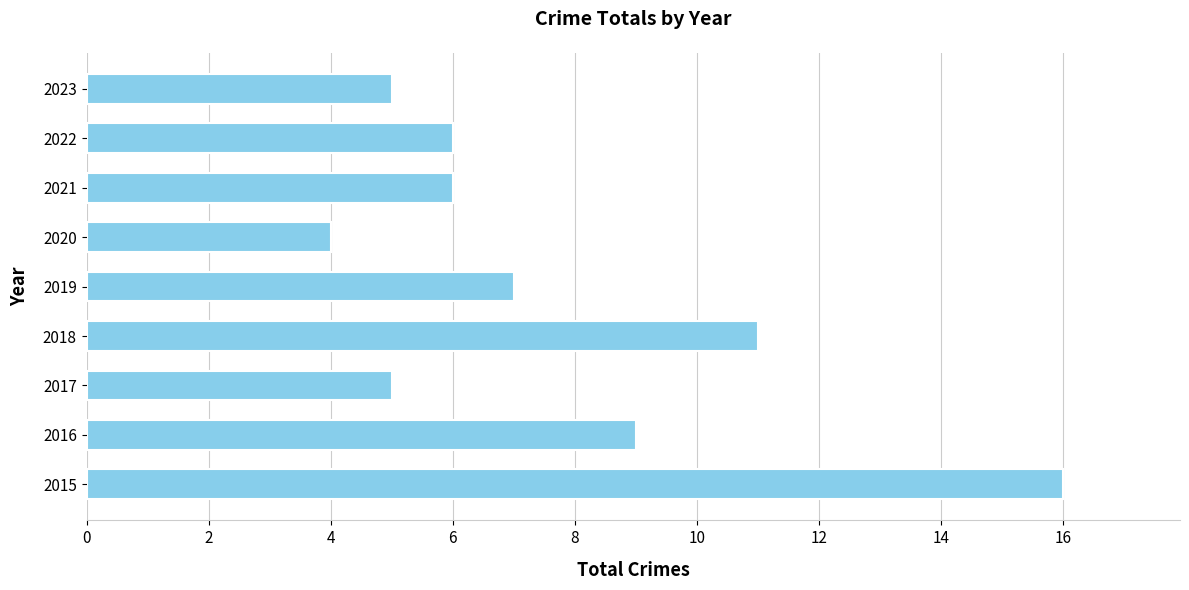

True or false: the data shows 5 at 2017.

True